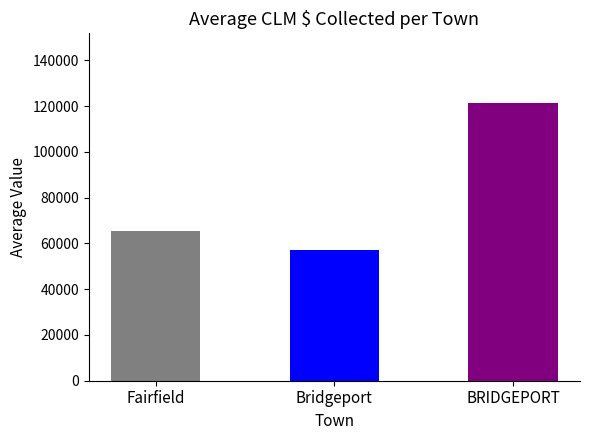

Rank the categories by value from highest to lowest.

BRIDGEPORT, Fairfield, Bridgeport